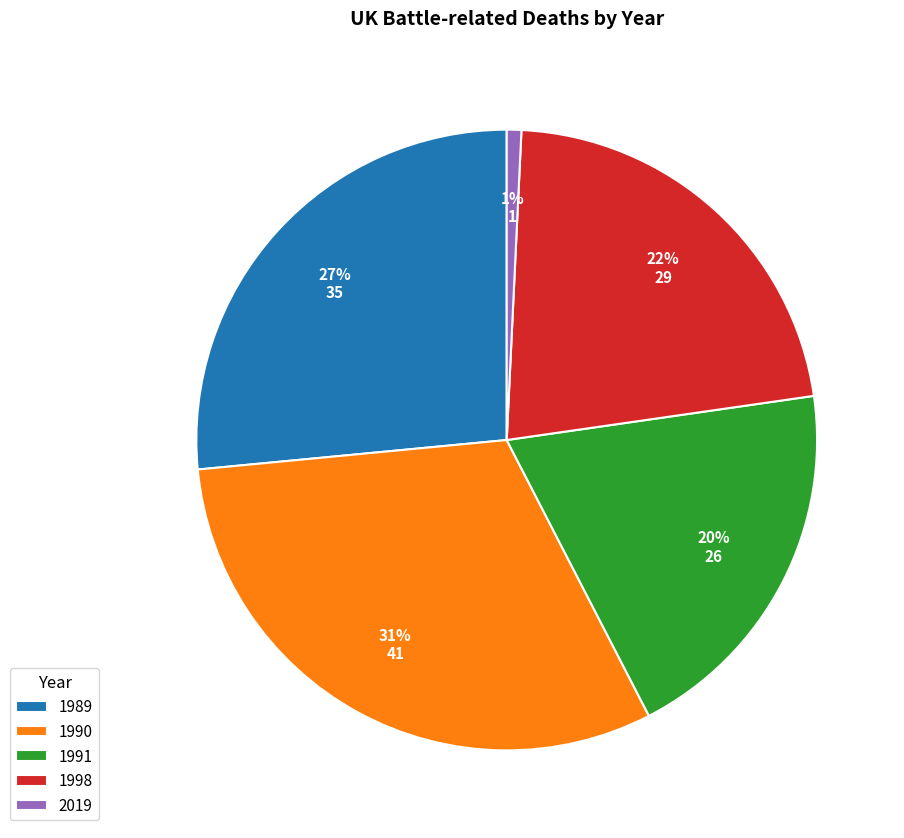

The 2019 slice represents 1% of the pie. True or false?

True